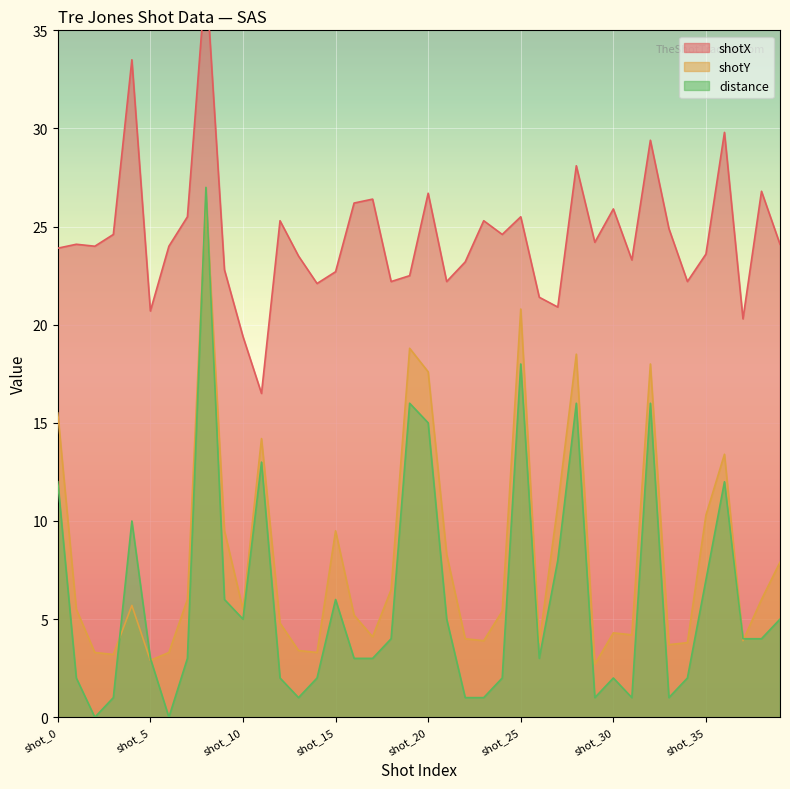

True or false: distance and shotX cross at least once.

False